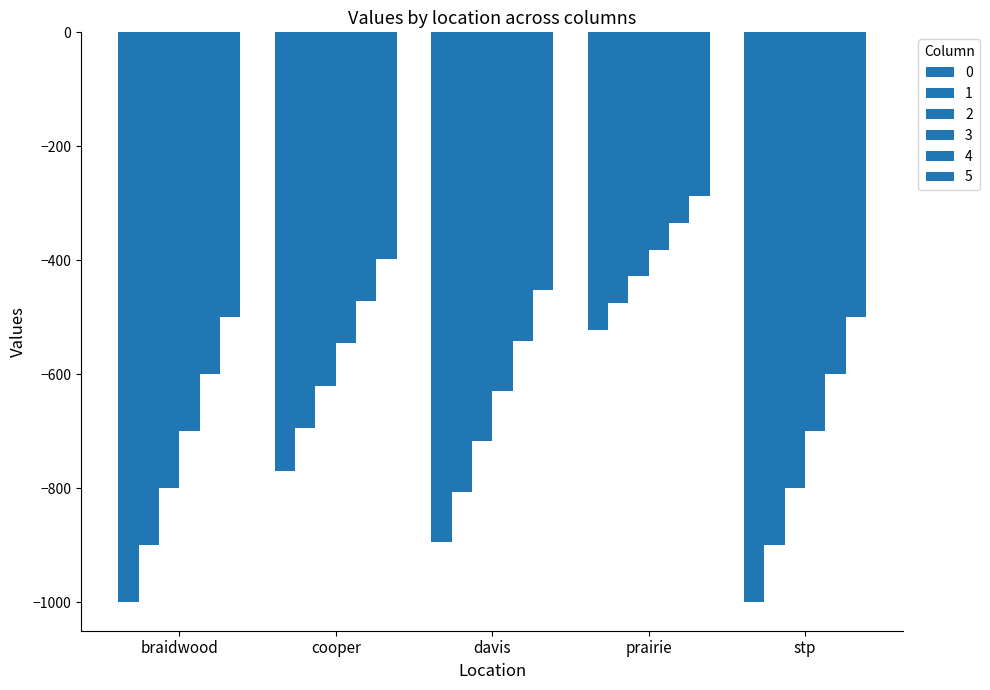

How many bars are there in total?

30